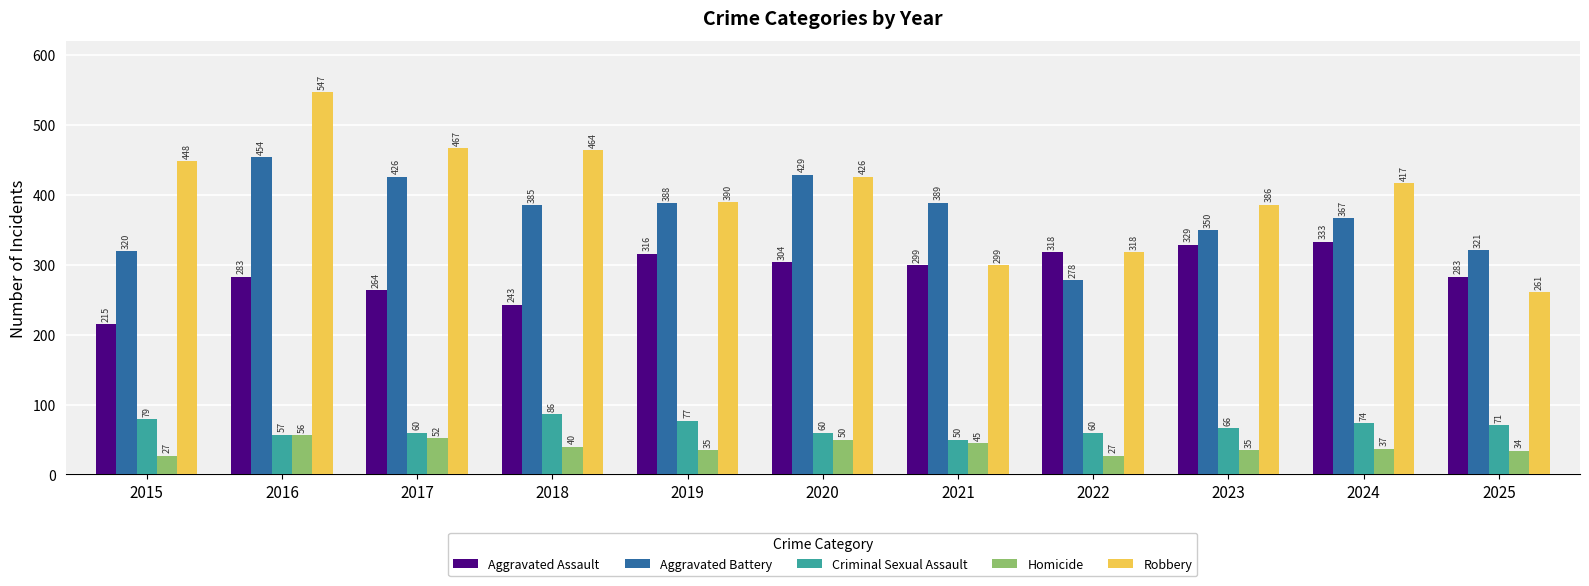

What is the minimum value shown in the chart?

27